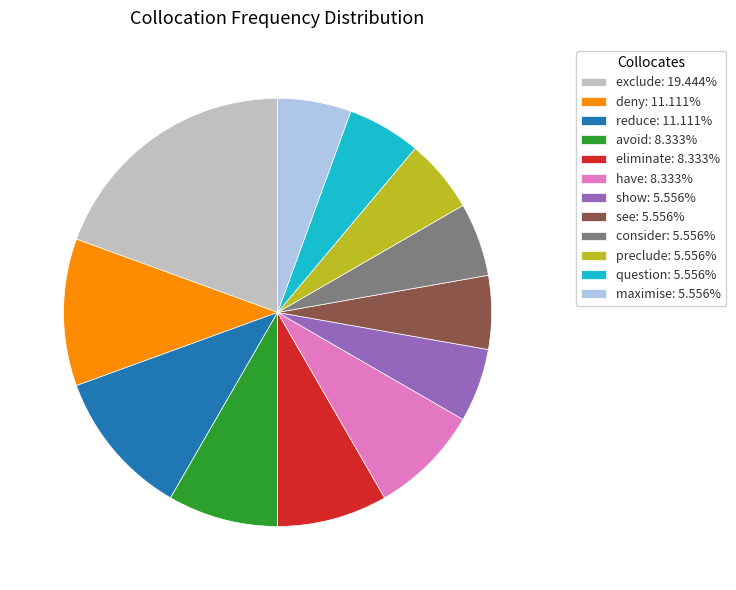

Count the number of slices in the pie.

12